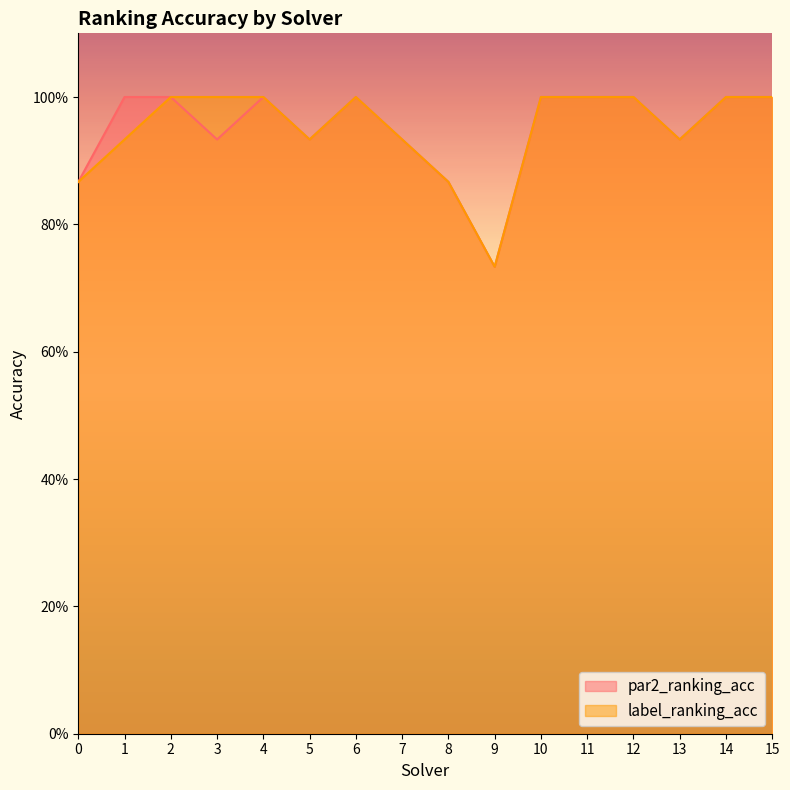

What value does the par2_ranking_acc series have at 12?

1.0